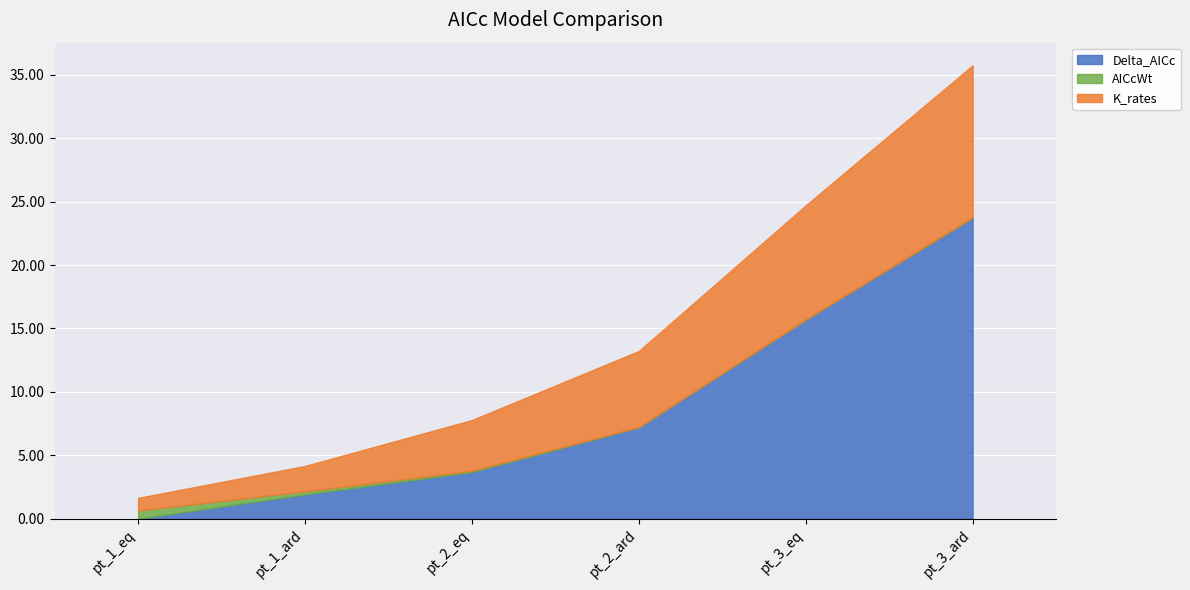

How many data points in Delta_AICc are above 7?

3